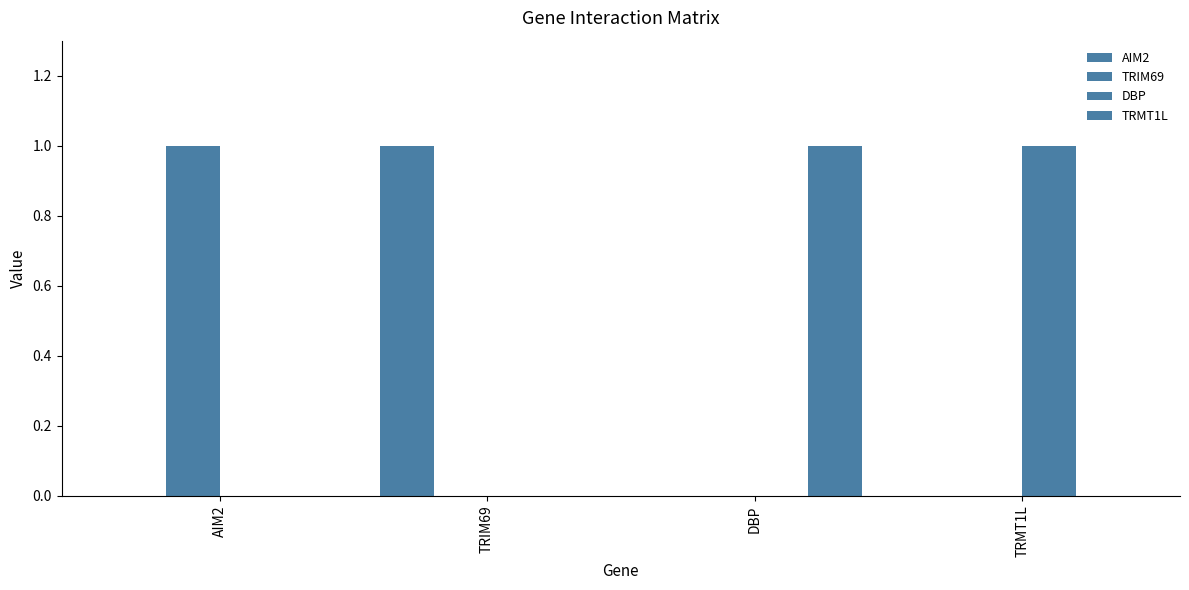

How many data points does each series have?

4